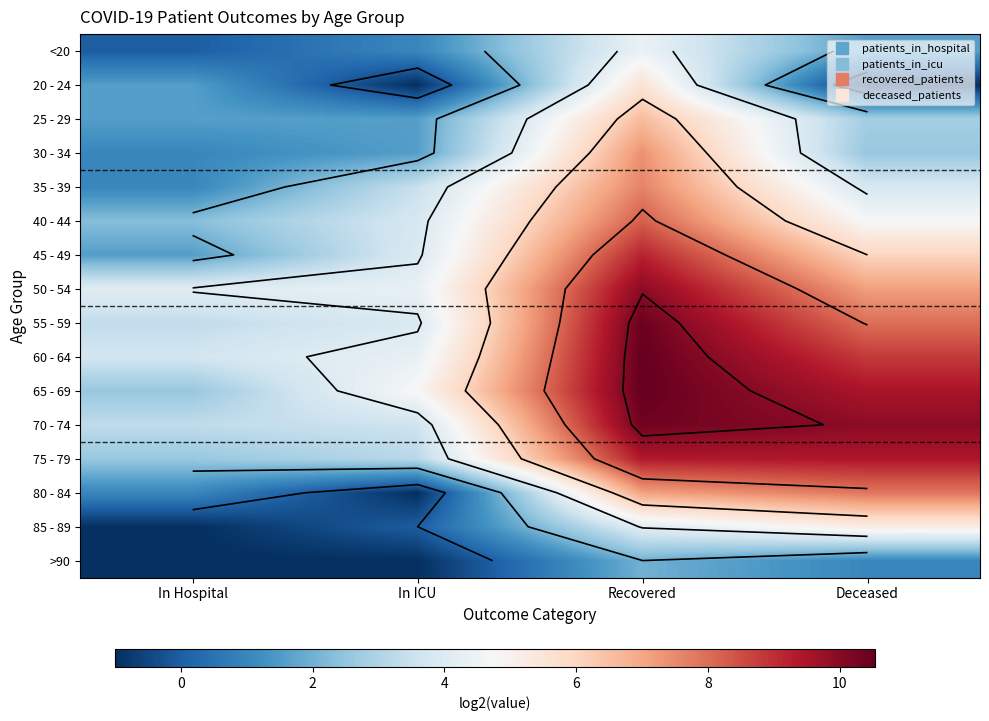

Is it true that 35 - 39 equals 3.5 at In ICU?

True